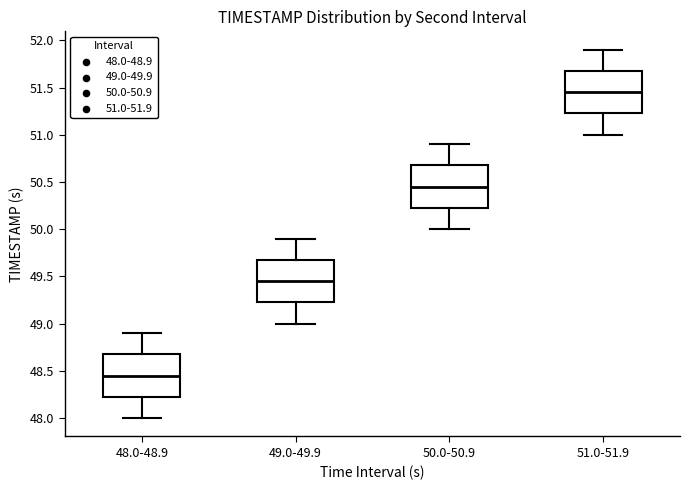

Where does the lower whisker of the box for 49.0-49.9 end on the y-axis? The values are not printed on the chart, so give them approximately, as read against the axis.

49.00